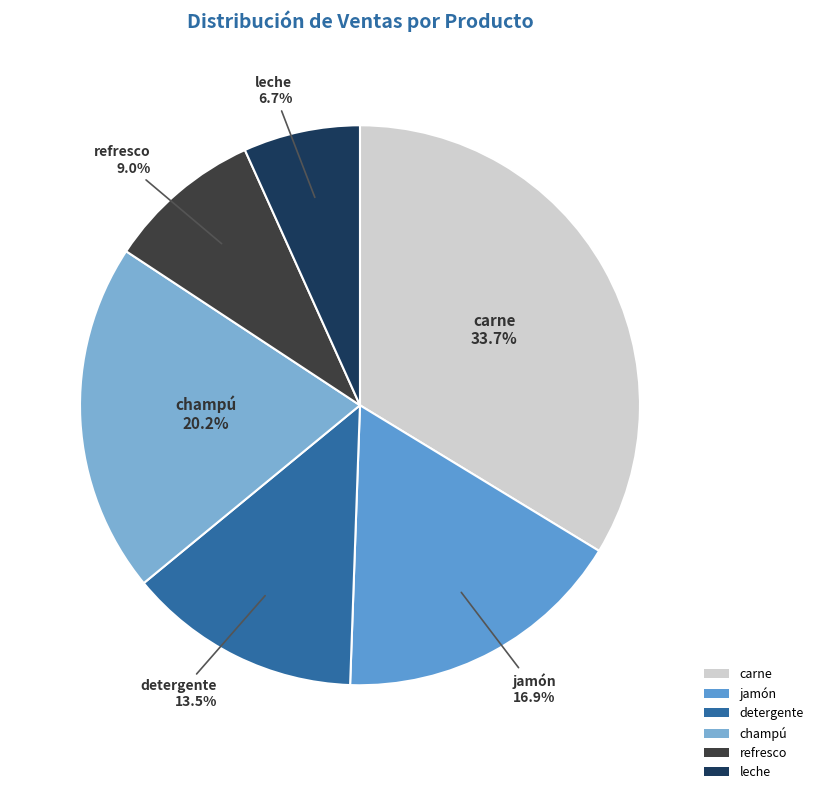

Does any single category account for the majority?

No